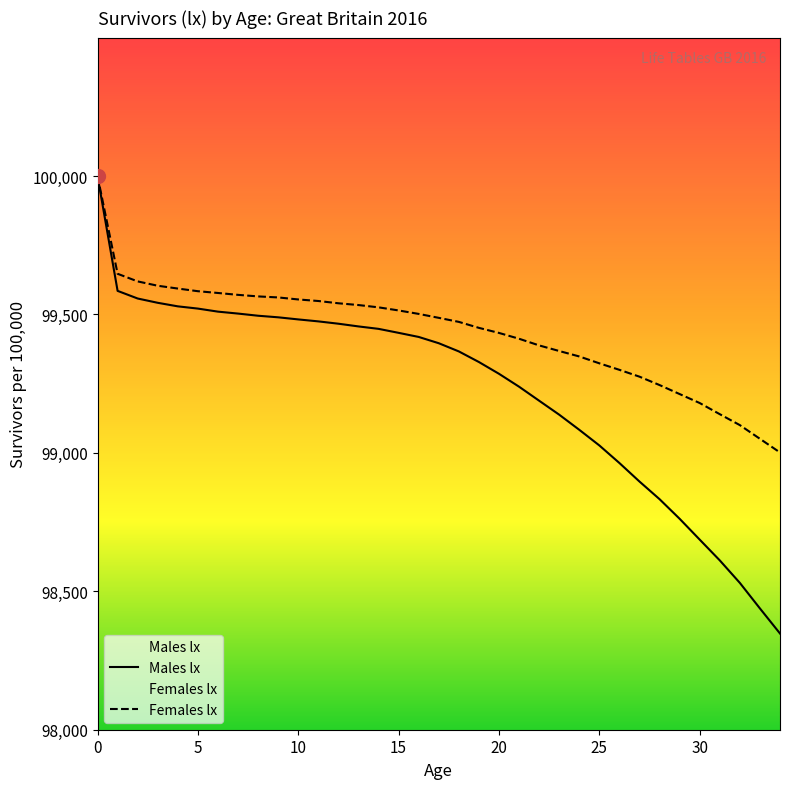

What is the sum of the Males lx values at 12 and 19?

198794.6